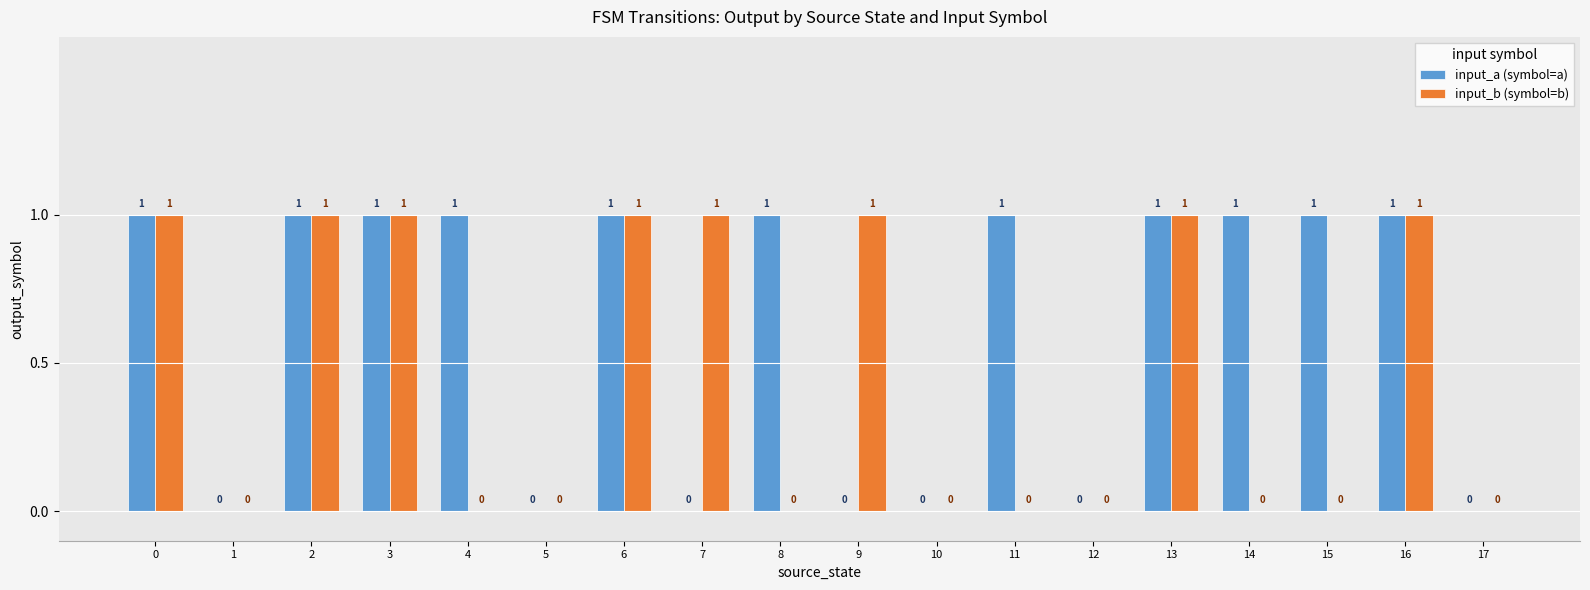

Which series has the largest total across all categories?

input_a (symbol=a)